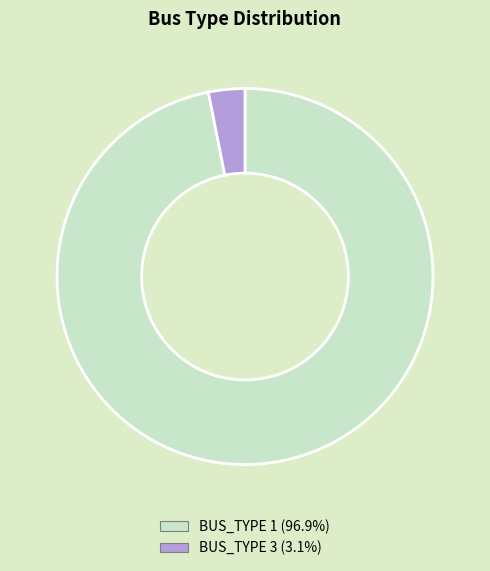

What is the smallest slice in the pie chart?

BUS_TYPE 3